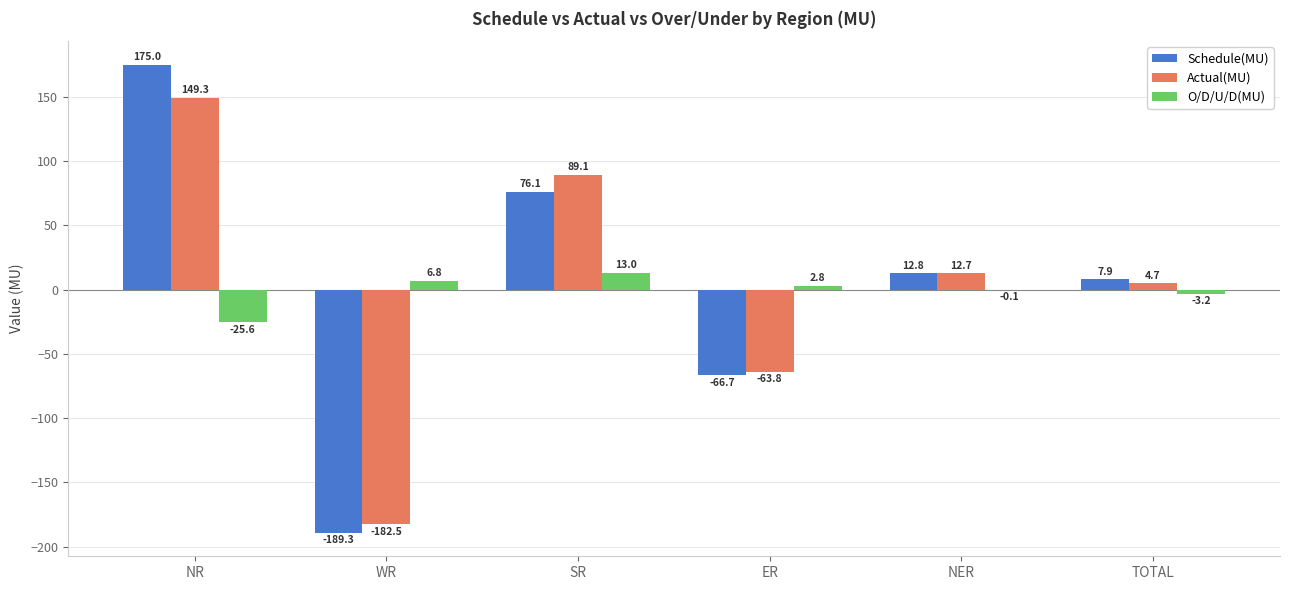

Which series has the largest total across all categories?

Schedule(MU)